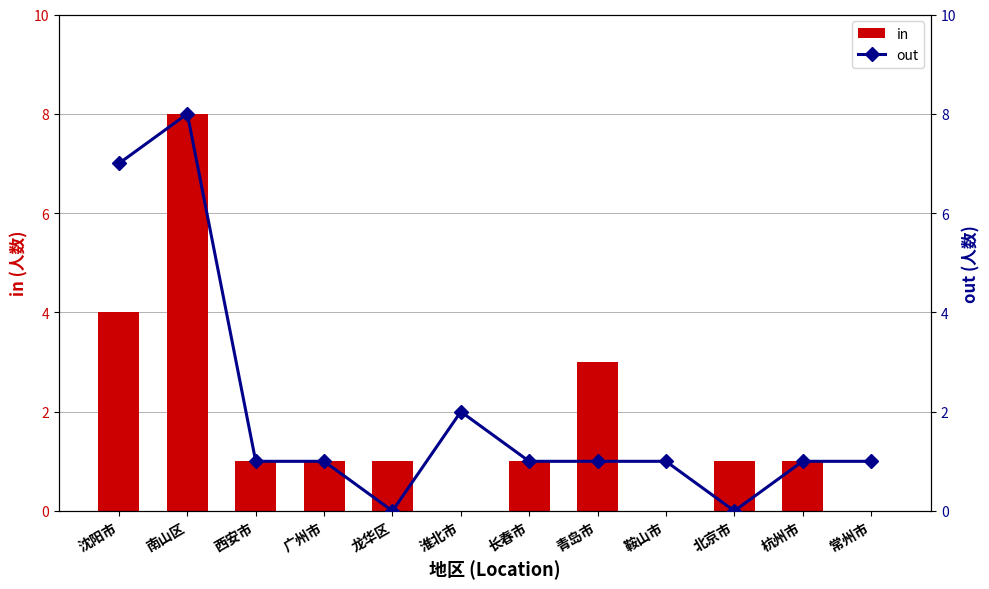

What is the label of the 5th bar from the left?

龙华区